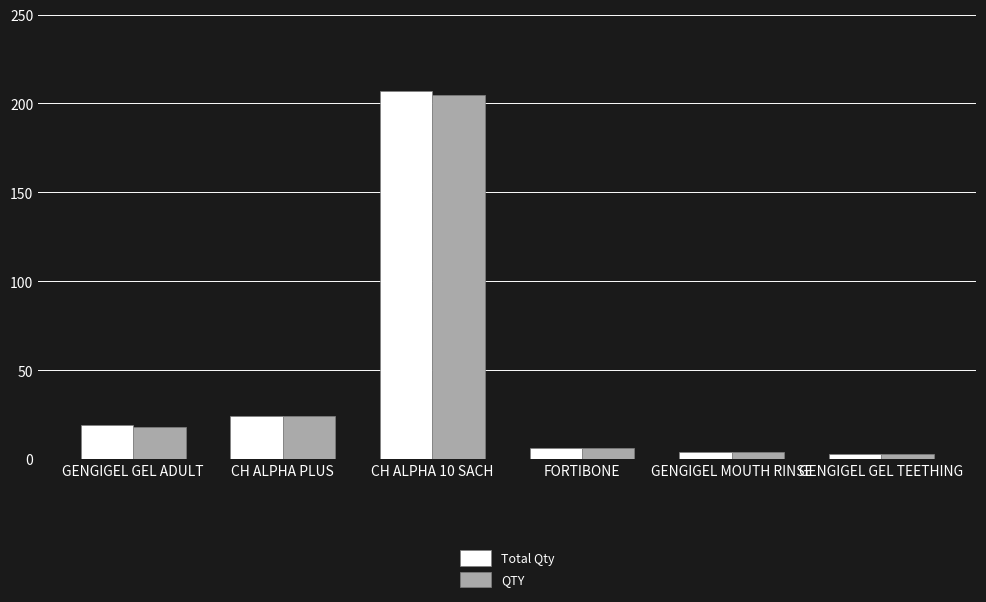

What are all the series names shown in the legend?

Total Qty, QTY